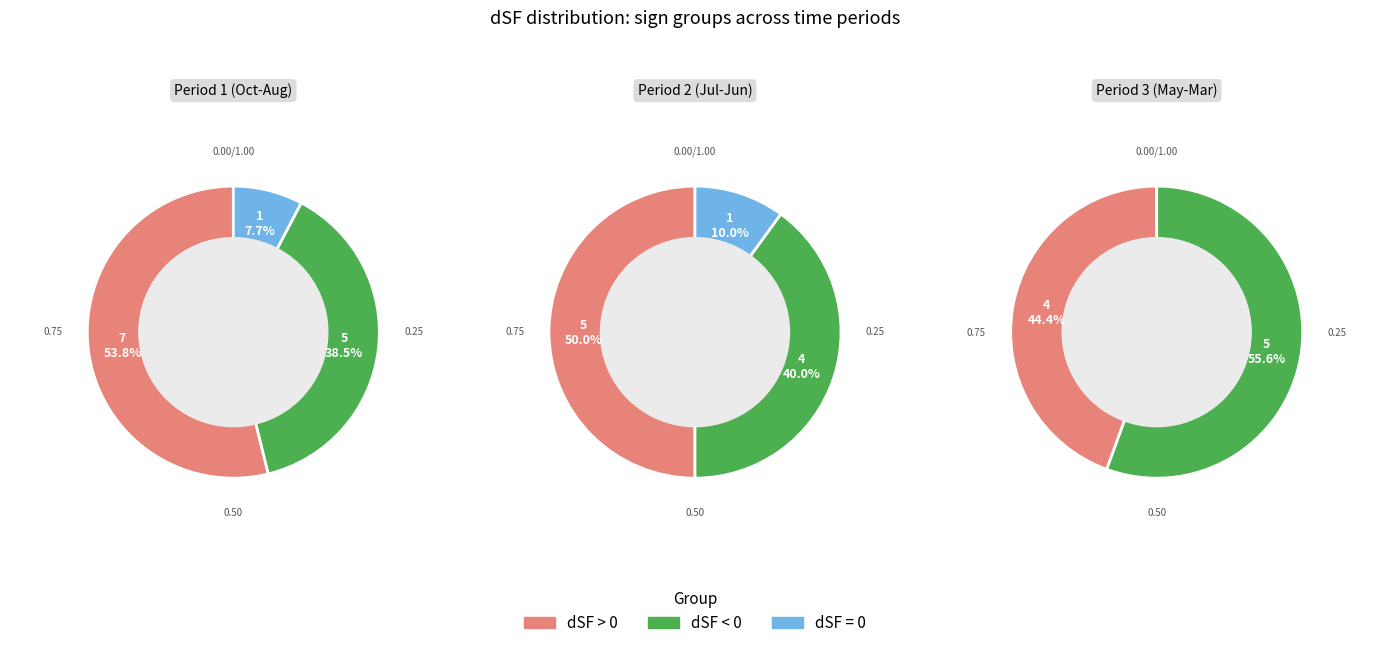

To the nearest percent, what is the difference between the largest and smallest slice percentages?

11%